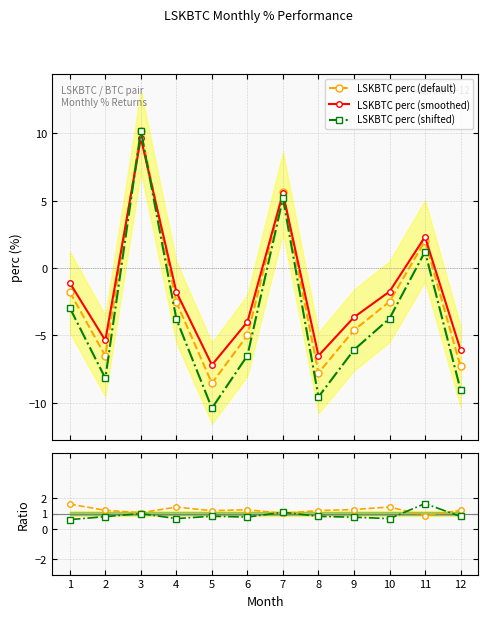

The value of LSKBTC perc (default) at 2 is -4.3. True or false?

False